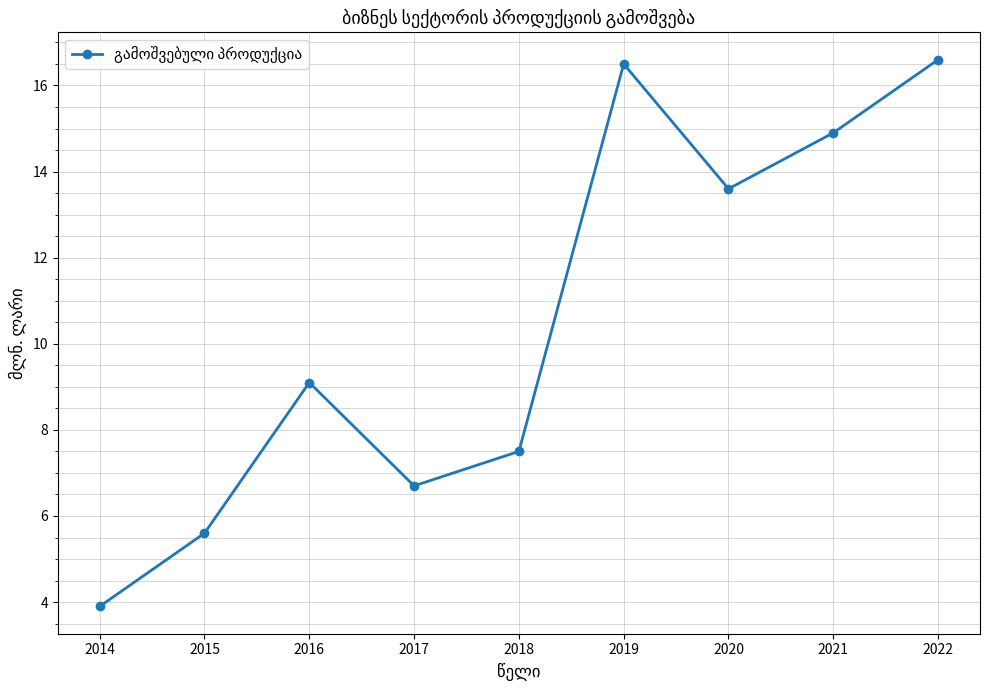

How many categories are shown in the chart?

9